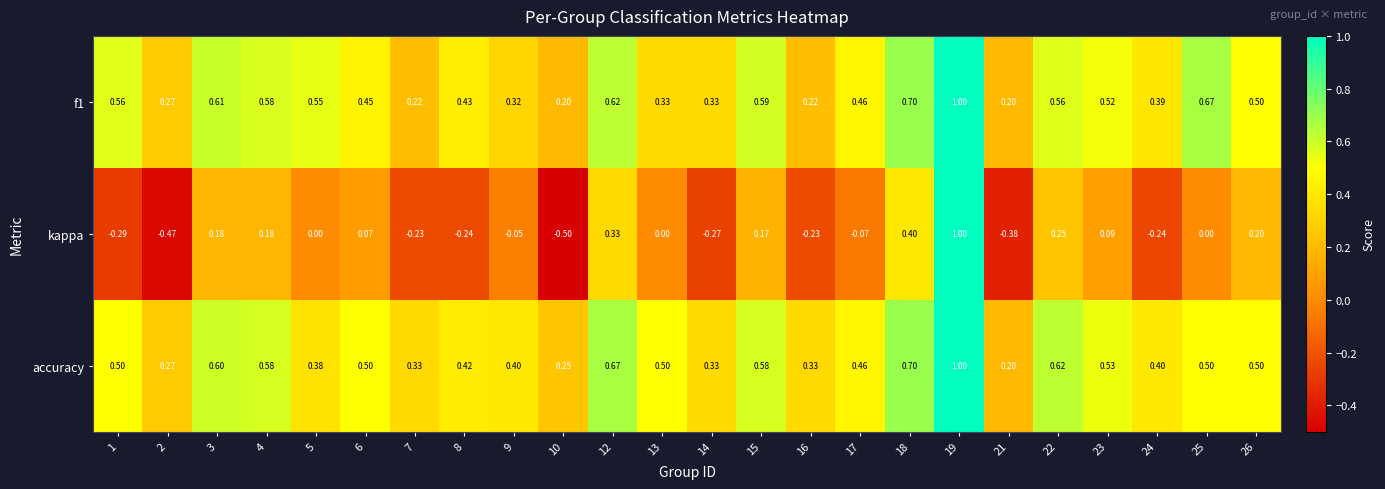

What is the smallest value displayed?

-0.5